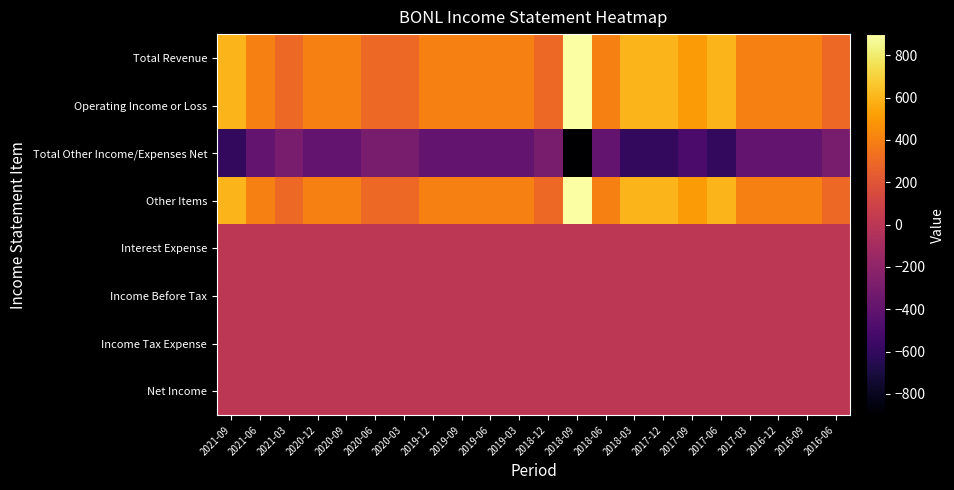

List the series in order of their peak value, highest first.

Total Revenue, Operating Income or Loss, Other Items, Interest Expense, Income Before Tax, Income Tax Expense, Net Income, Total Other Income/Expenses Net